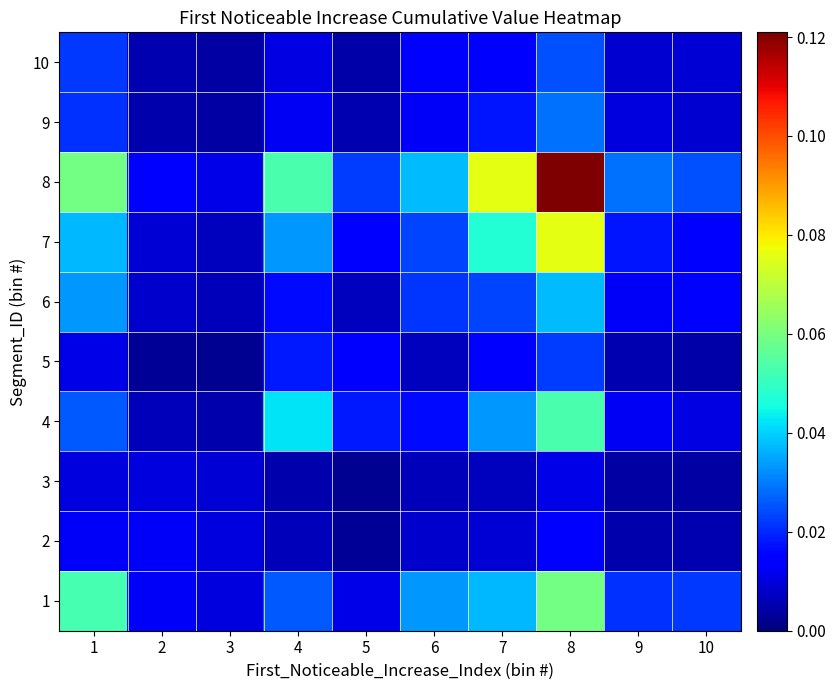

Count the number of data series in this chart.

10